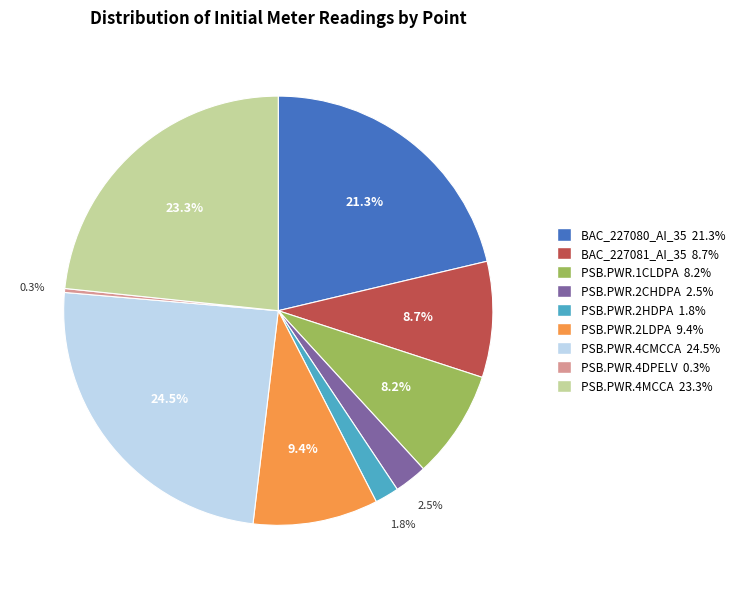

Do PSB.PWR.2LDPA and PSB.PWR.1CLDPA together represent more than half of the pie?

No